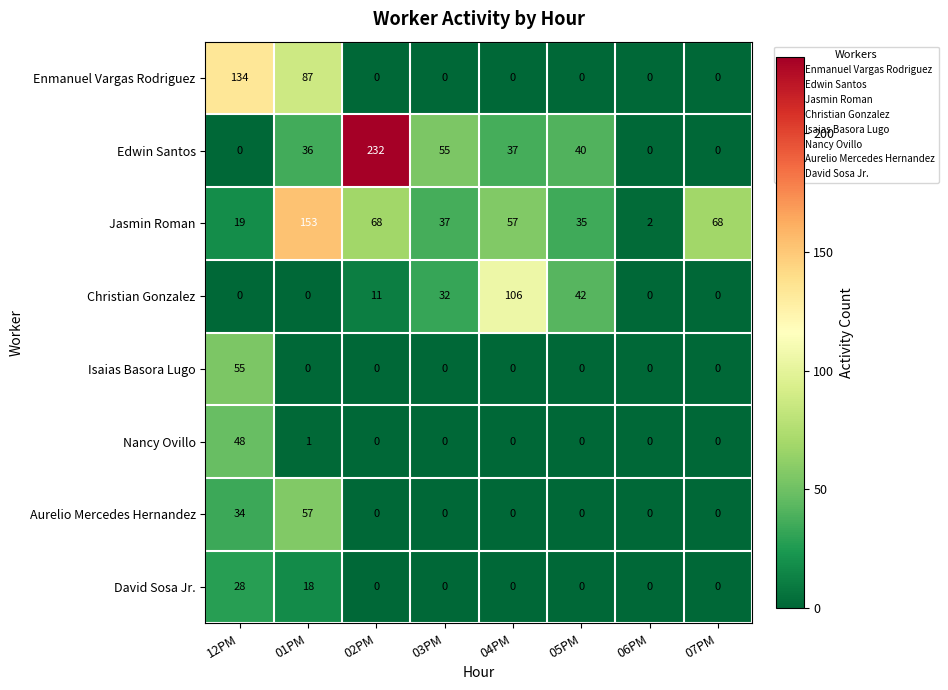

At which category does the chart reach its peak across all series?

02PM